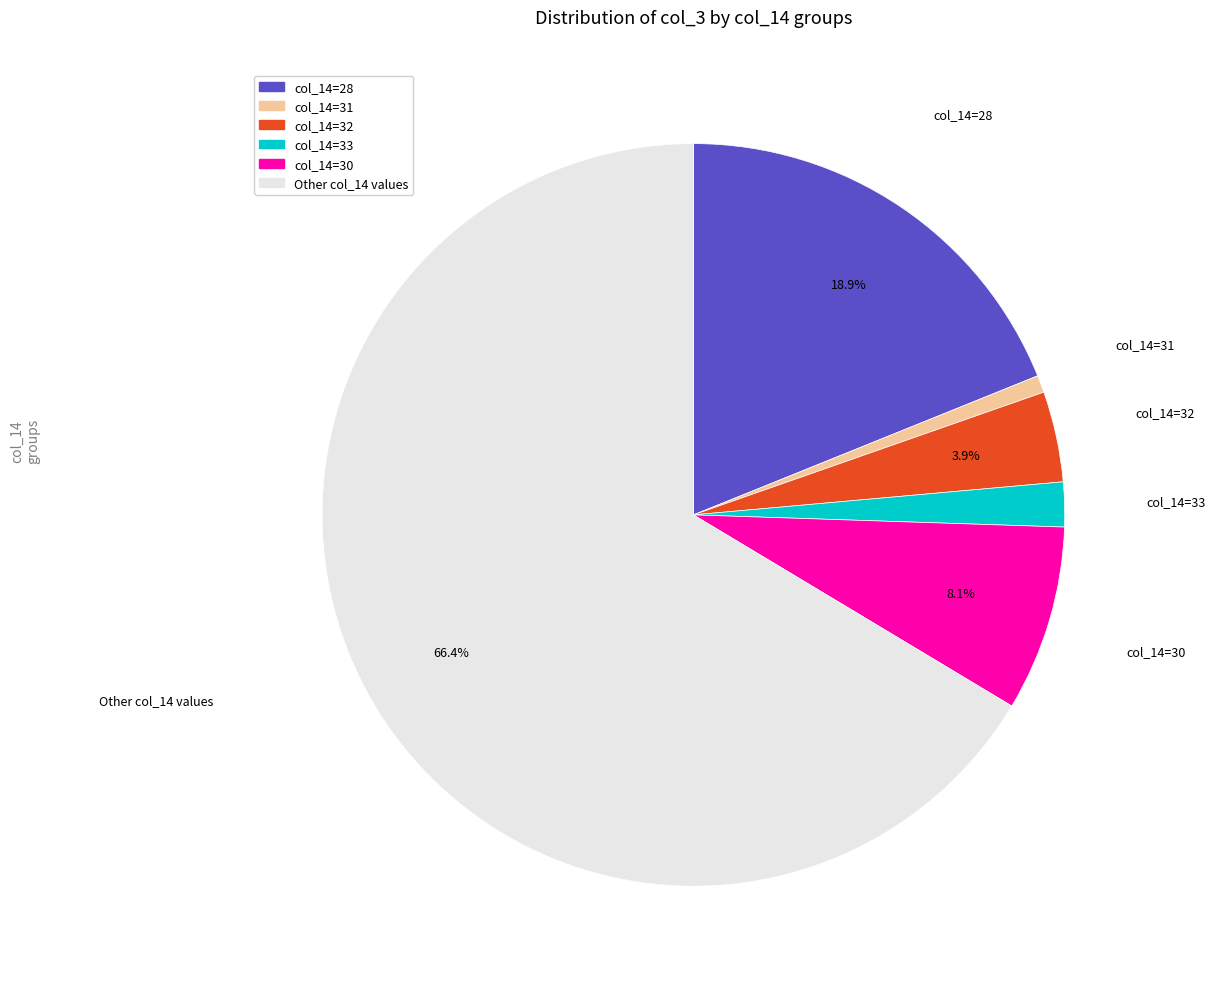

Is there a majority slice in this chart?

Yes